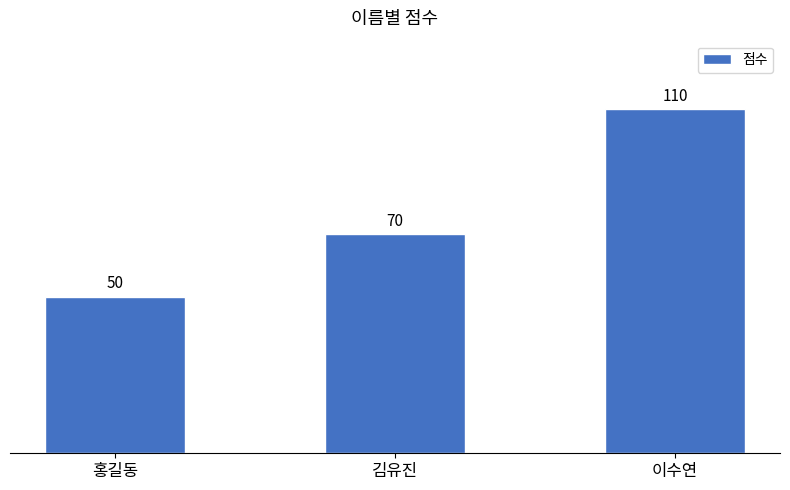

List the labels in order of value, smallest first.

홍길동, 김유진, 이수연